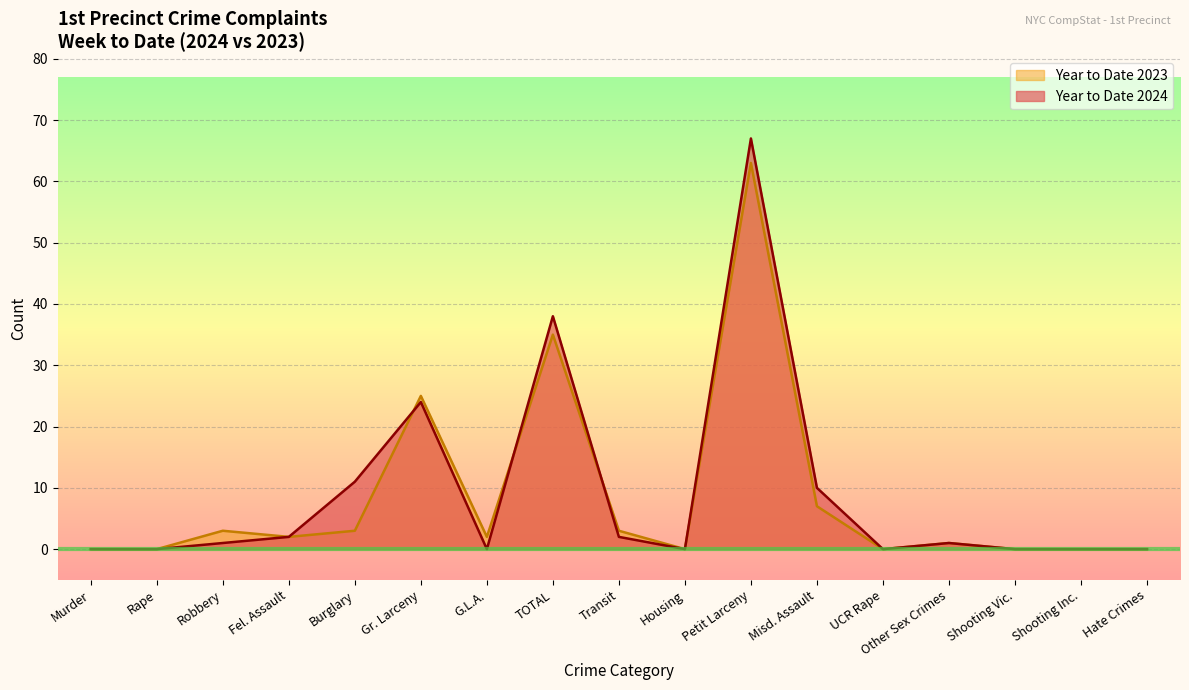

How many values in the Year to Date 2024 series exceed 1?

7